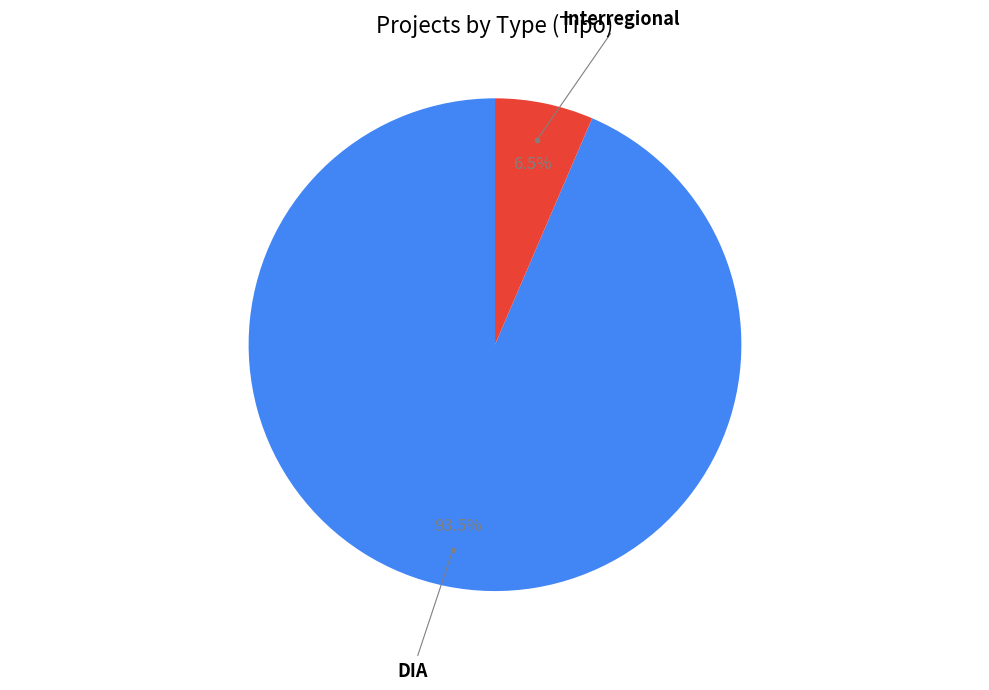

Is there a majority slice in this chart?

Yes